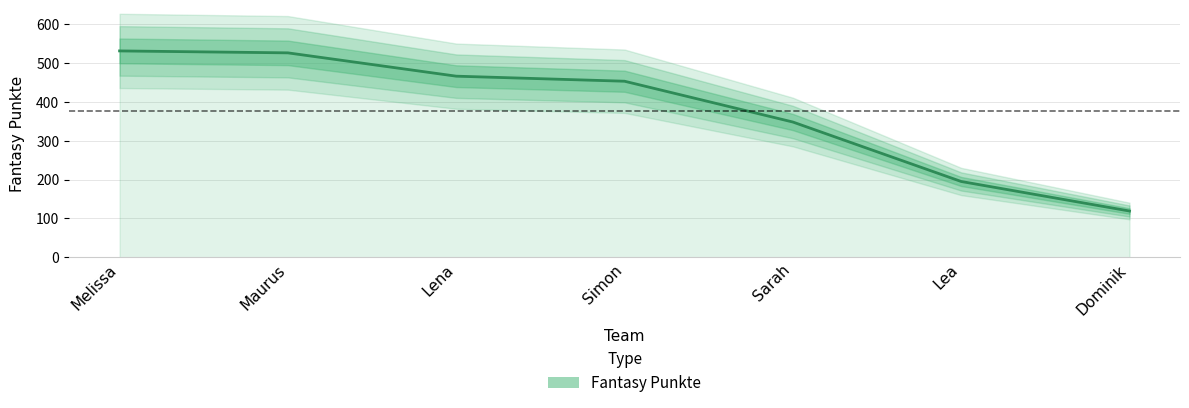

Where is the data nearest to the value 325?

Sarah